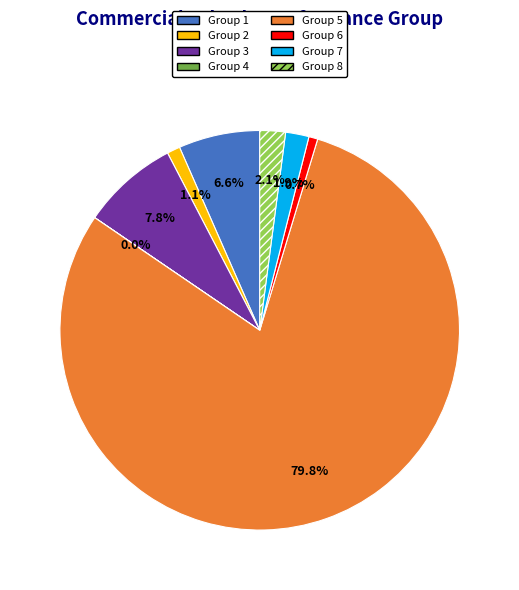

What percentage is NOT represented by Group 3?

92.2%